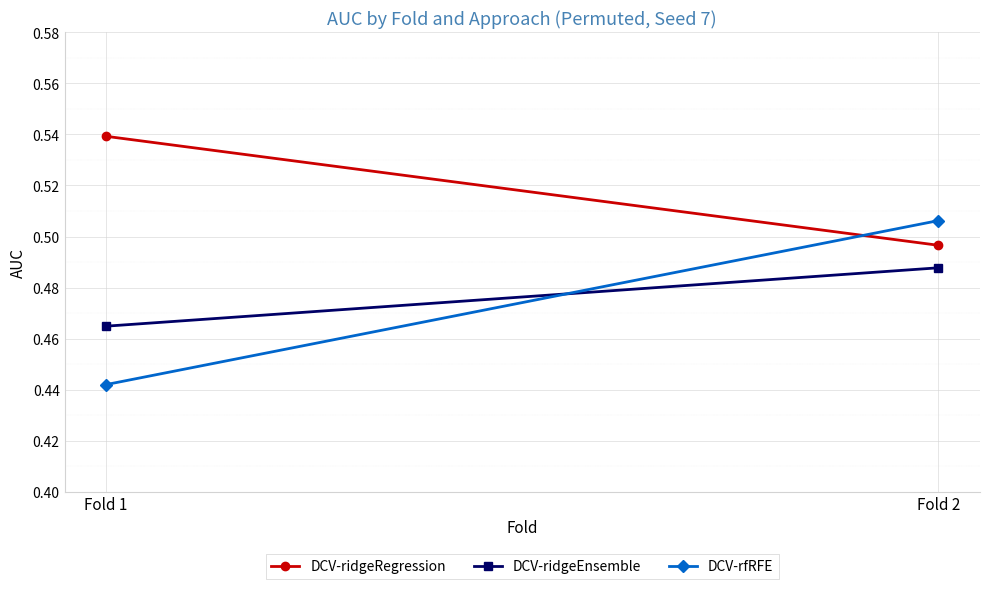

Rank the series by their maximum value, from highest to lowest.

DCV-ridgeRegression, DCV-rfRFE, DCV-ridgeEnsemble